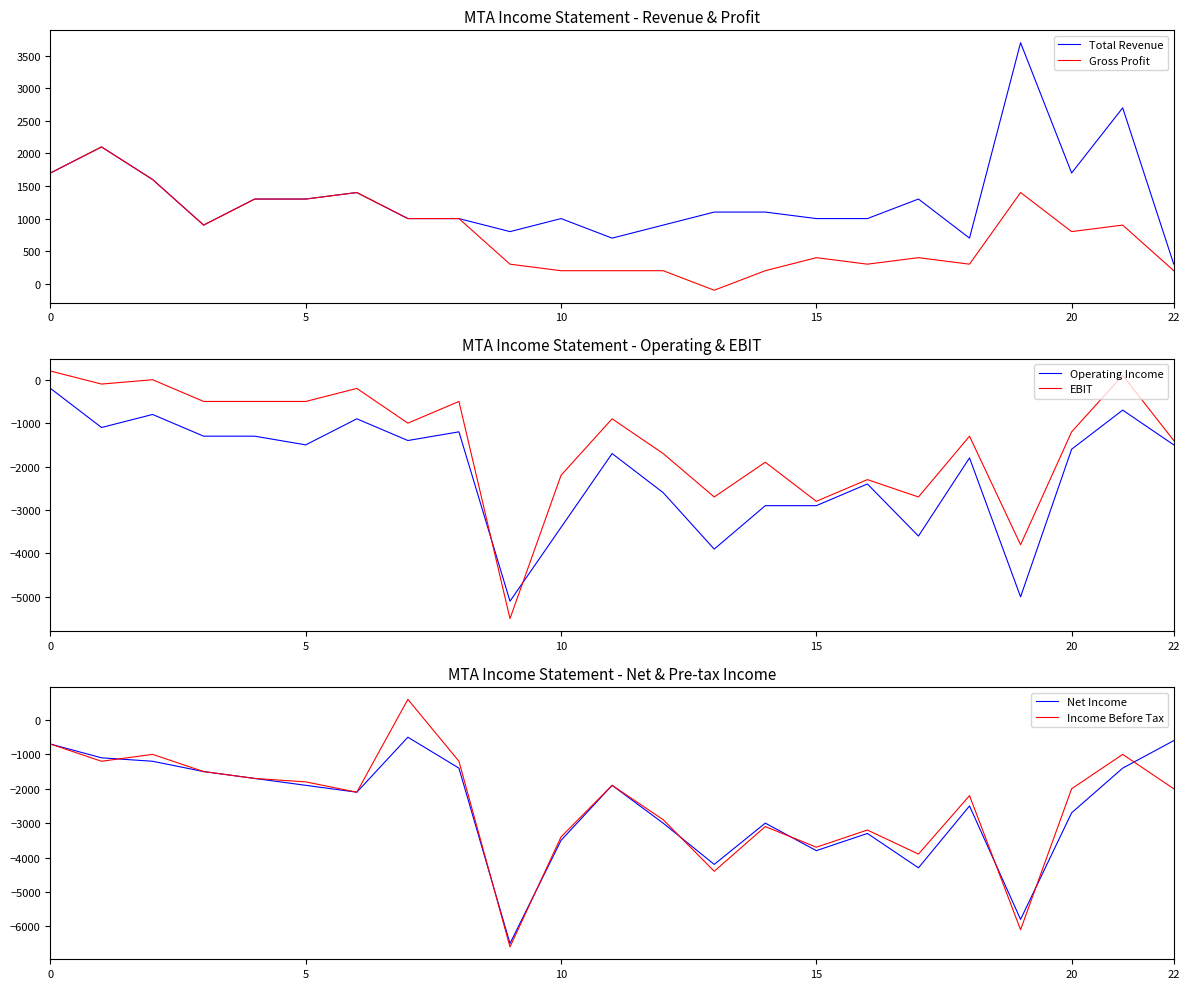

The value of EBIT at 20 is -1200. True or false?

True